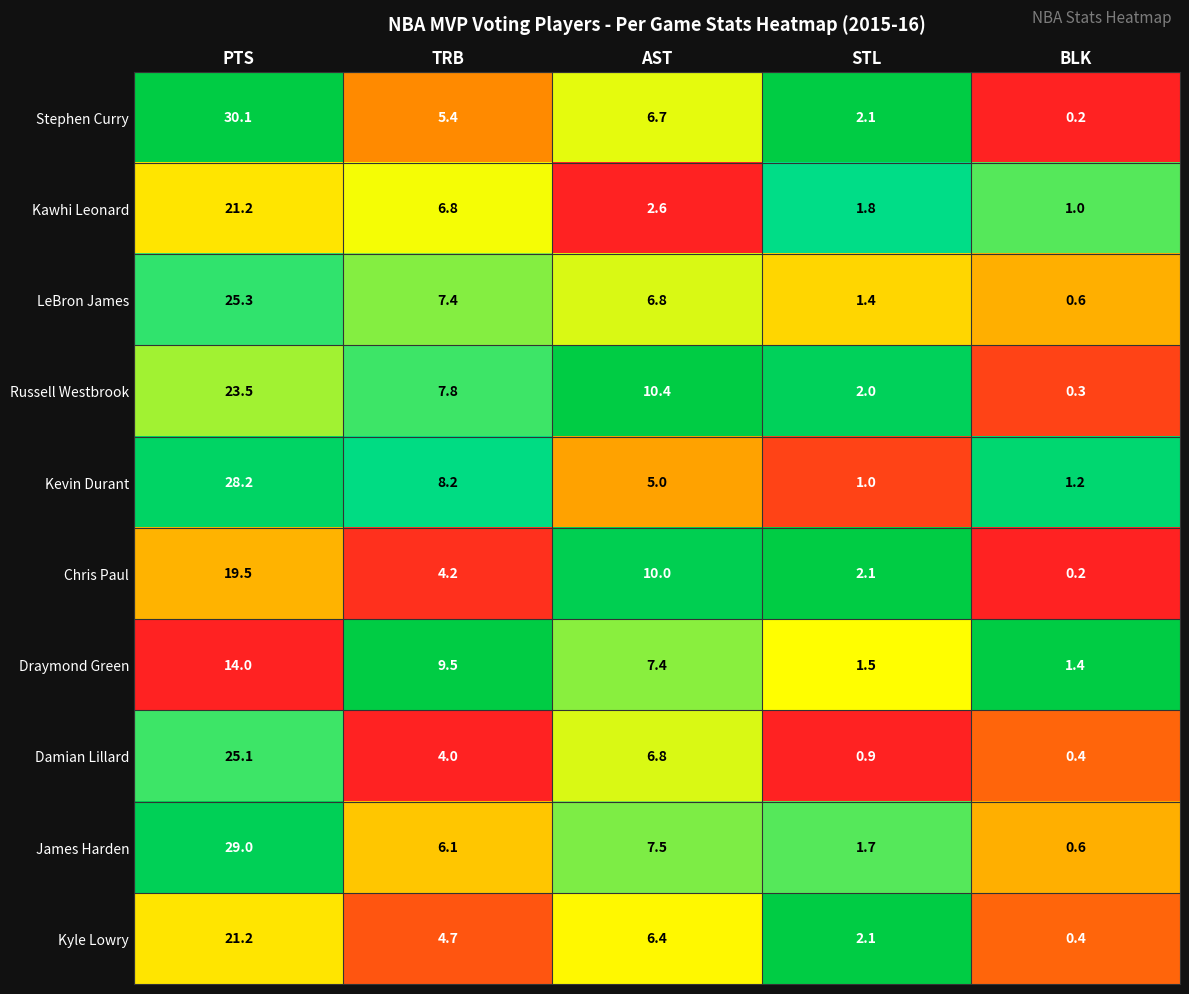

Which series has the largest range (max minus min)?

Stephen Curry